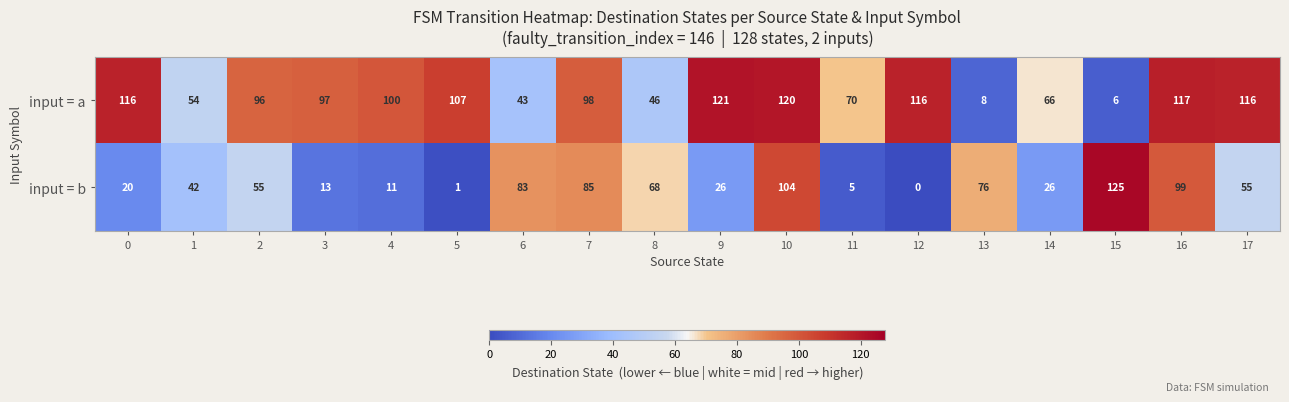

Rank the series by their maximum value, from lowest to highest.

input = a, input = b